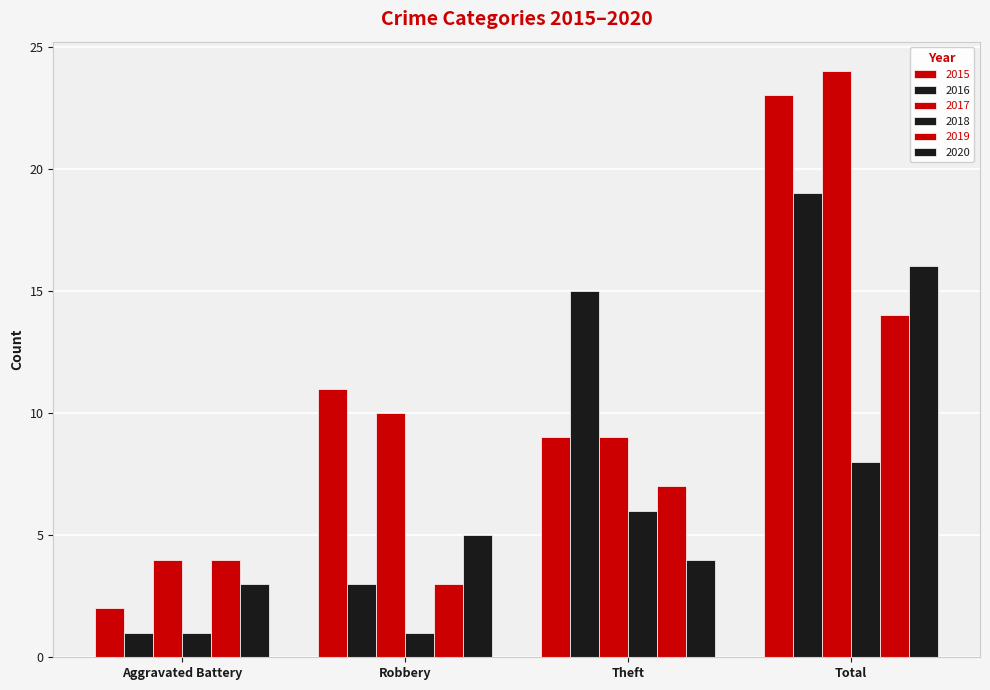

How many bars are there in total?

24